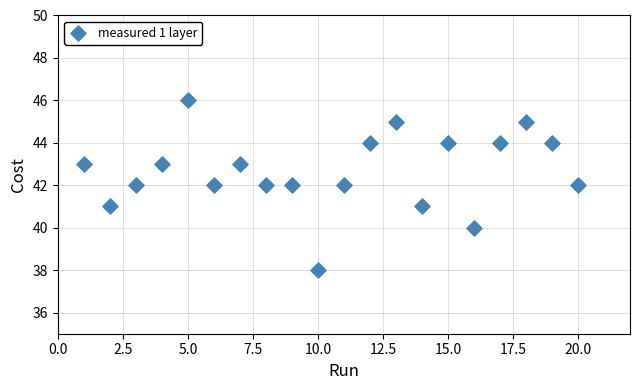

What is the range of X values (max minus min)?

19.0